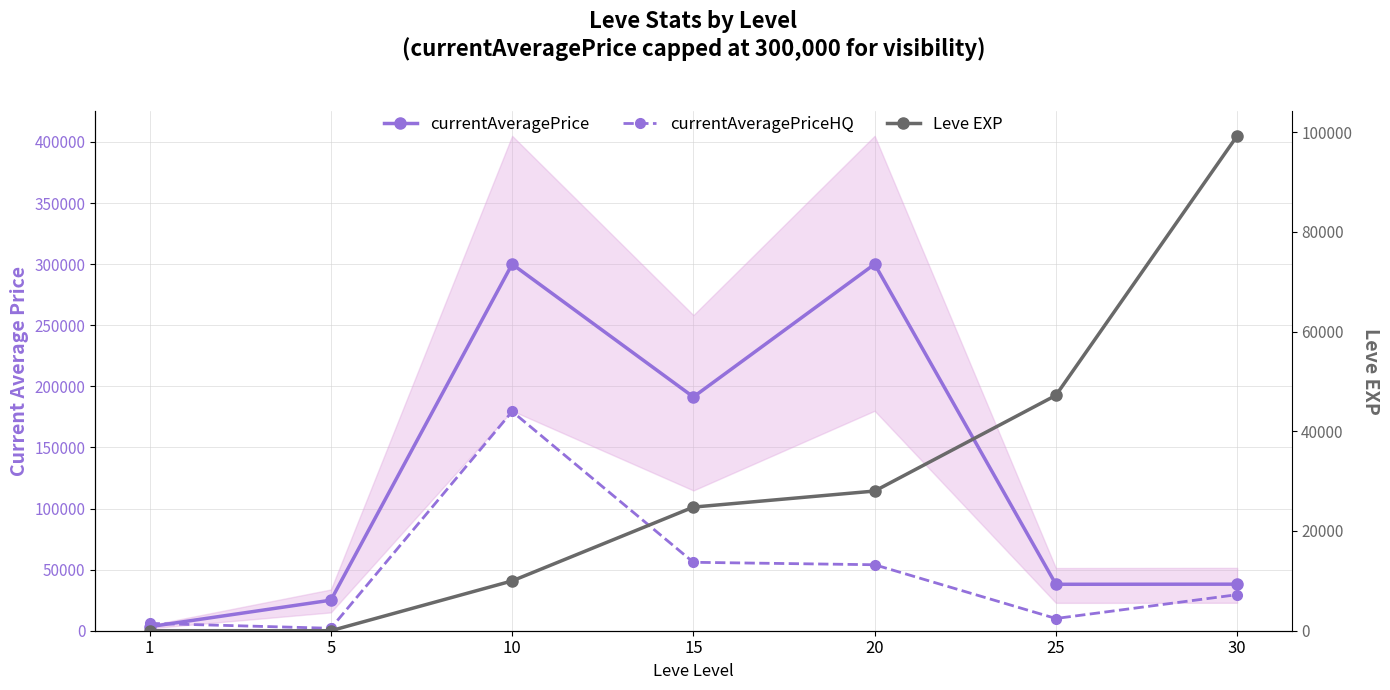

Reading left to right, extract all data points from this chart.

currentAveragePrice: 1=3307.0	5=24999.0	10=300000.0	15=191299.5	20=300000.0	25=37999.0	30=38099.2
currentAveragePriceHQ: 1=6000.0	5=2000.0	10=179419.0	15=56000.0	20=53999.5	25=10000.0	30=29500.0
Leve EXP: 1=1.0	5=2.0	10=9990.0	15=24790.0	20=28010.0	25=47200.0	30=99220.0